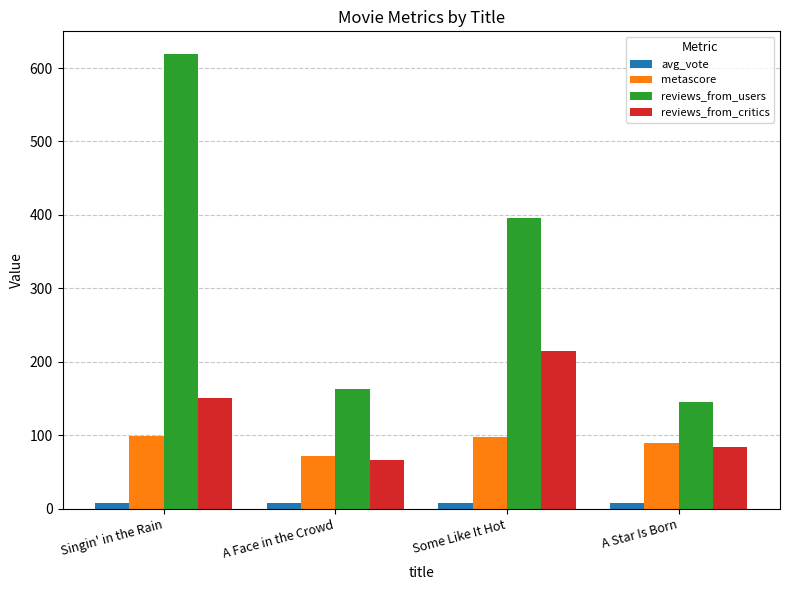

What is the spread (max minus min) of values at Some Like It Hot?

387.8